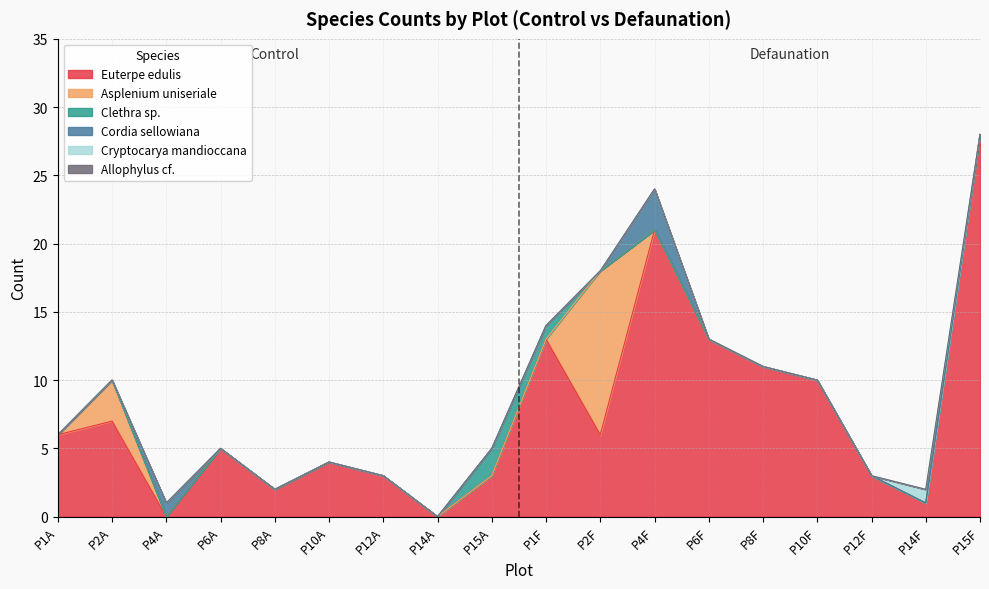

What is the label of the 10th point from the right?

P15A